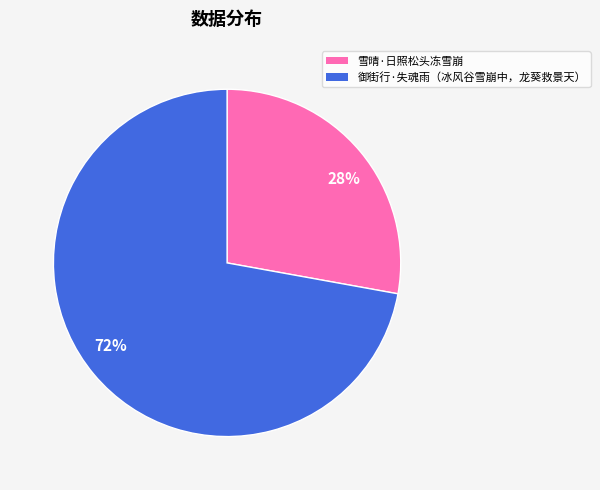

Is it true that 72% is 80% of the pie?

False